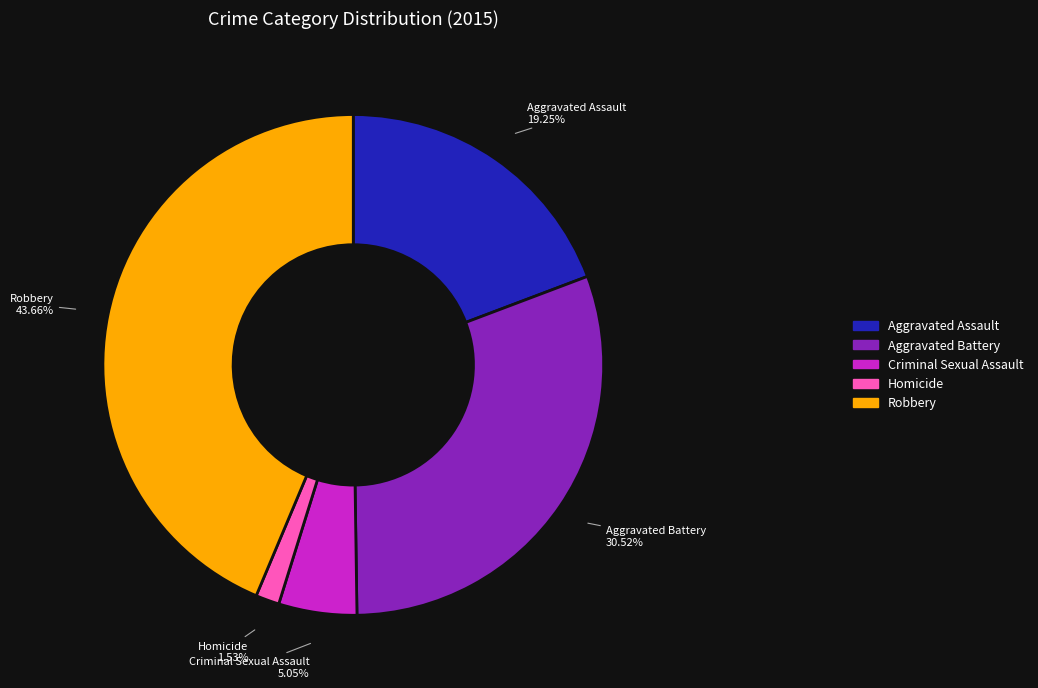

Which category has the biggest portion of the pie?

Robbery